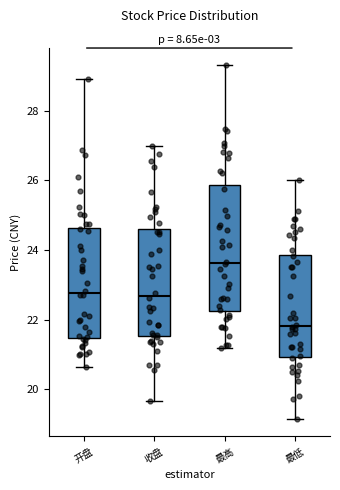

Where does the upper whisker of the box for 最低 end on the y-axis? The values are not printed on the chart, so give them approximately, as read against the axis.

26.0